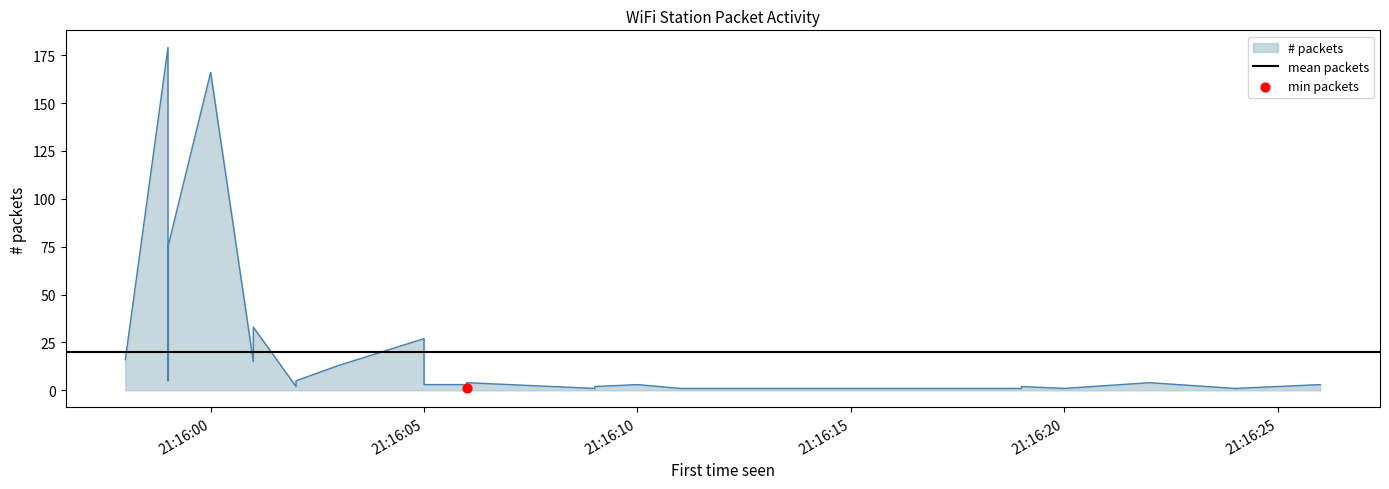

What is the change in value from 2023-09-25 21:16:01 to 2023-09-25 21:16:02?

-10